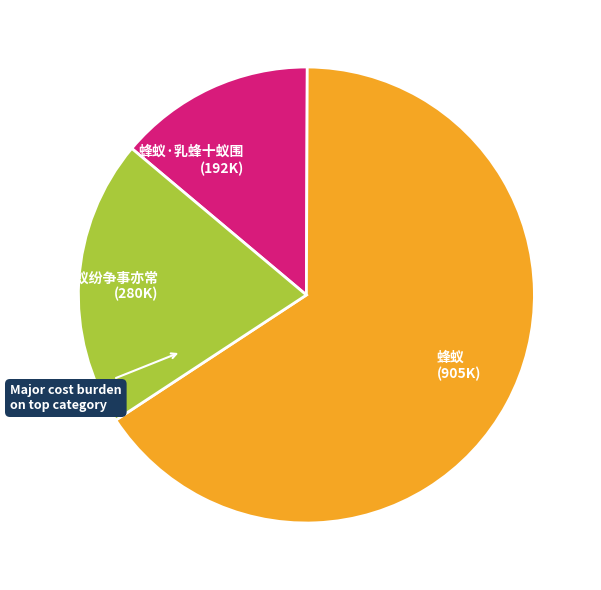

What is the smallest slice in the pie chart?

蜂蚁·乳蜂十蚁围